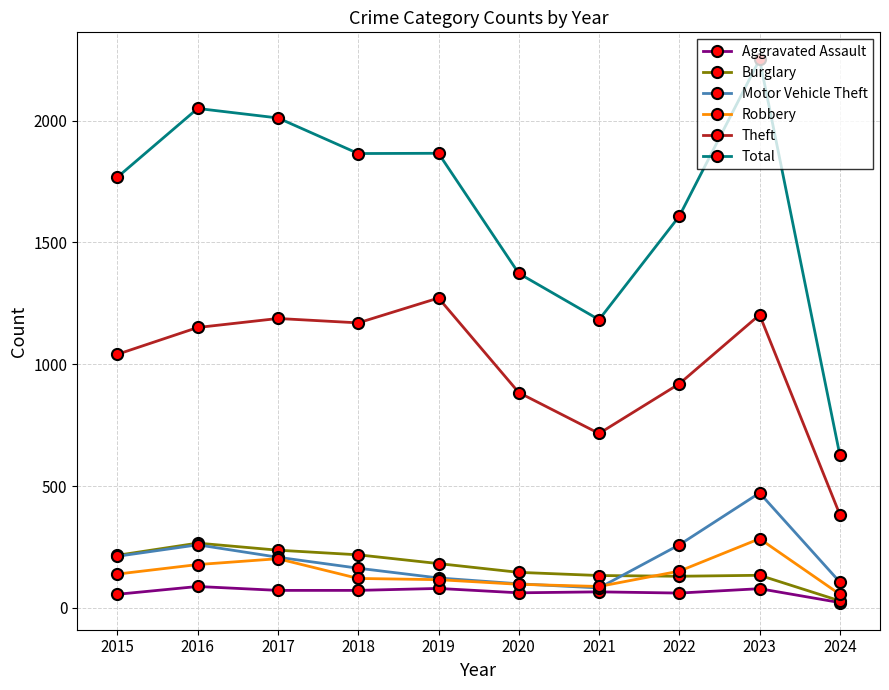

True or false: Theft and Burglary cross at least once.

False